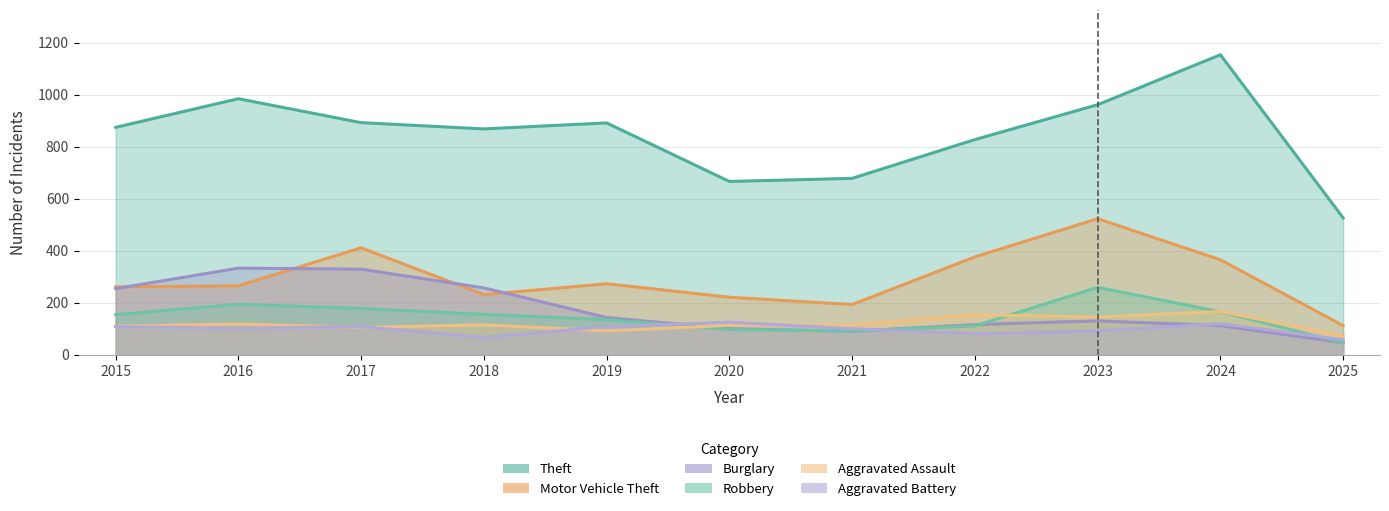

In Aggravated Assault, how many points are higher than both neighbors (excluding endpoints)?

4